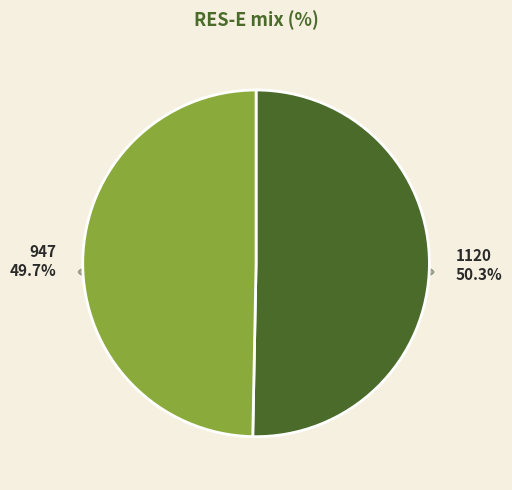

To the nearest percent, what is the average slice percentage?

50%